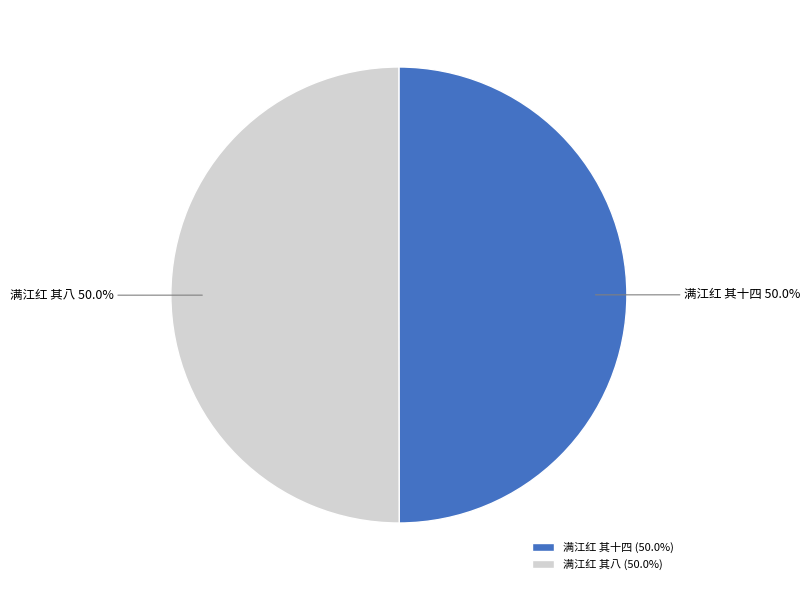

What is the ratio of the value at 满江红 其十四 to the value at 满江红 其八?

1.0